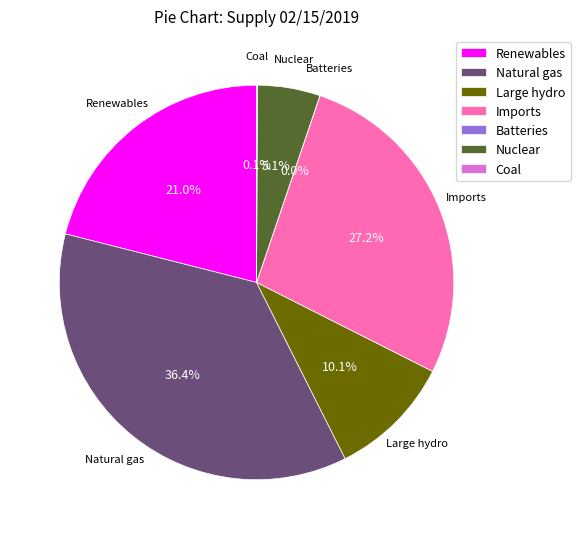

How much of the chart is everything except Renewables?

79.0%